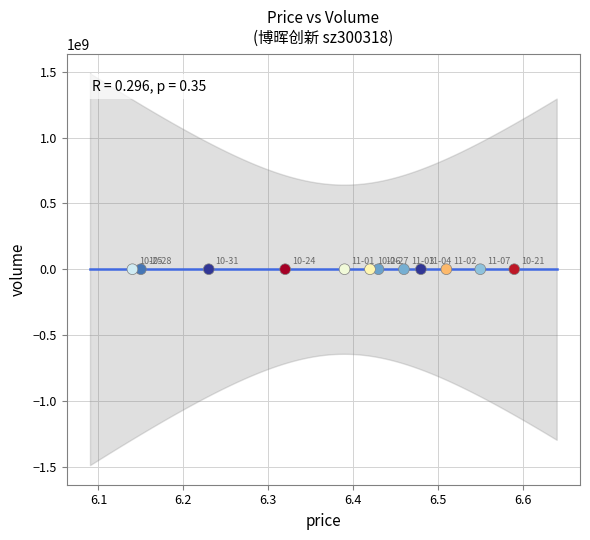

What is the range of Y values (max minus min)?

65204